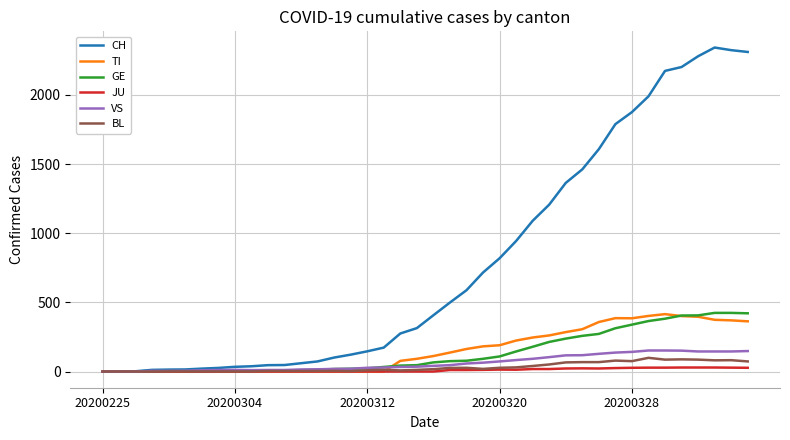

What is the average value of the VS series?

63